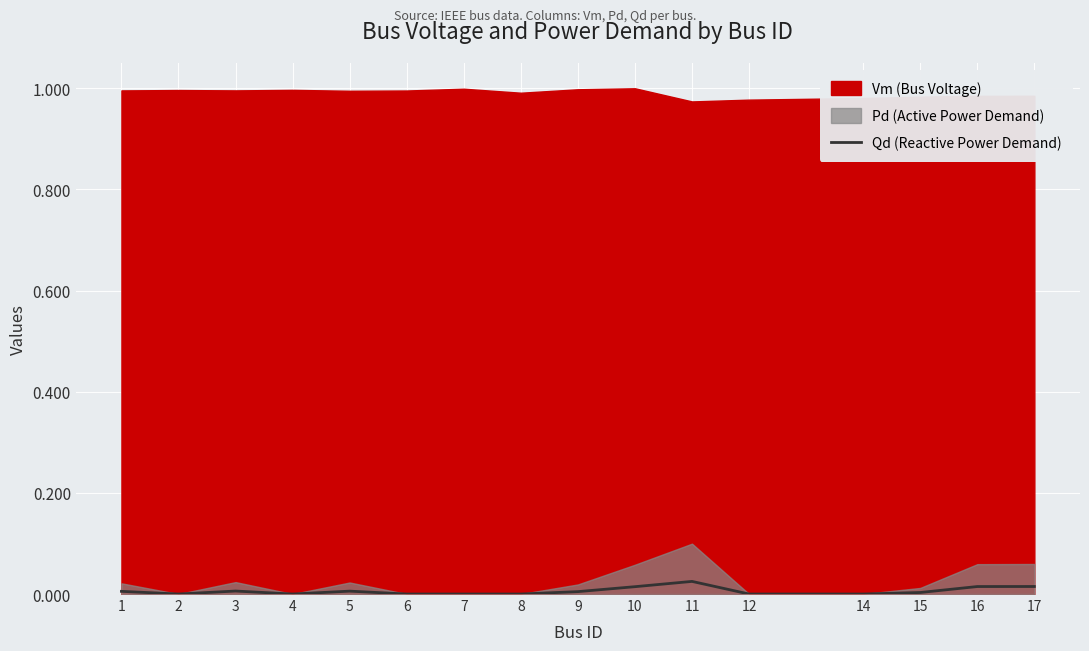

Which category has the lowest value across all series?

2